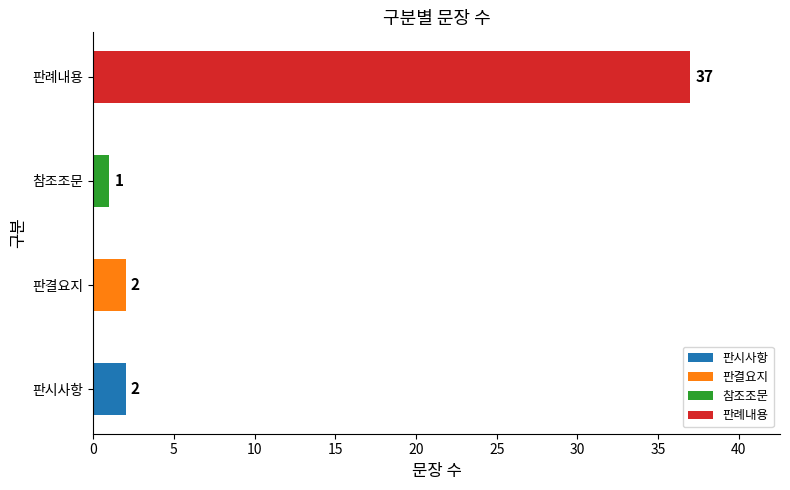

What is the difference between the maximum and second lowest values?

35